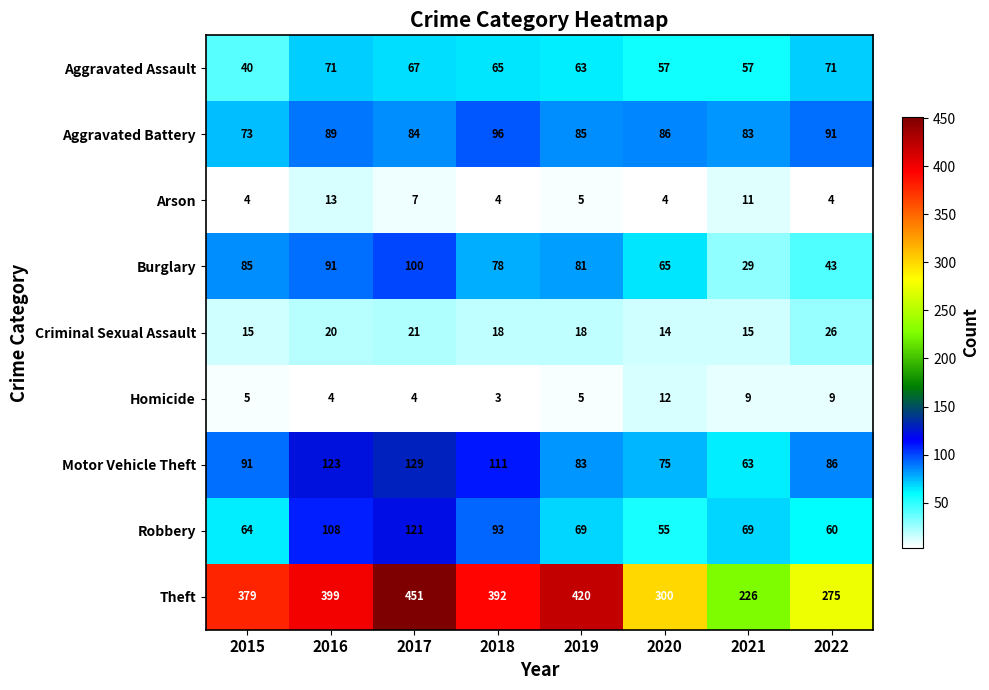

The Homicide series shows 8 at 2015. True or false?

False